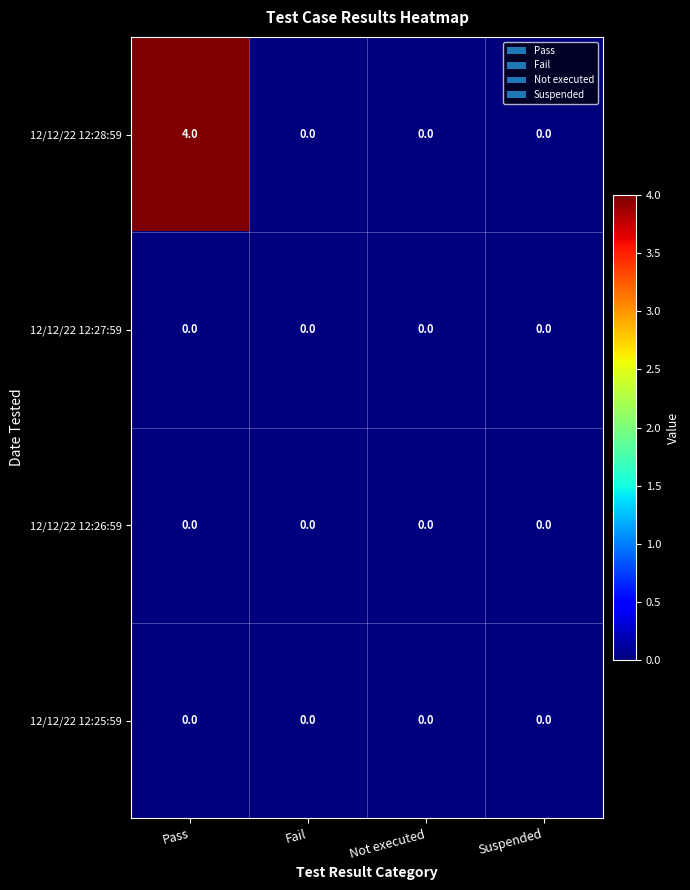

What is the sum of all 12/12/22 12:28:59 values?

4